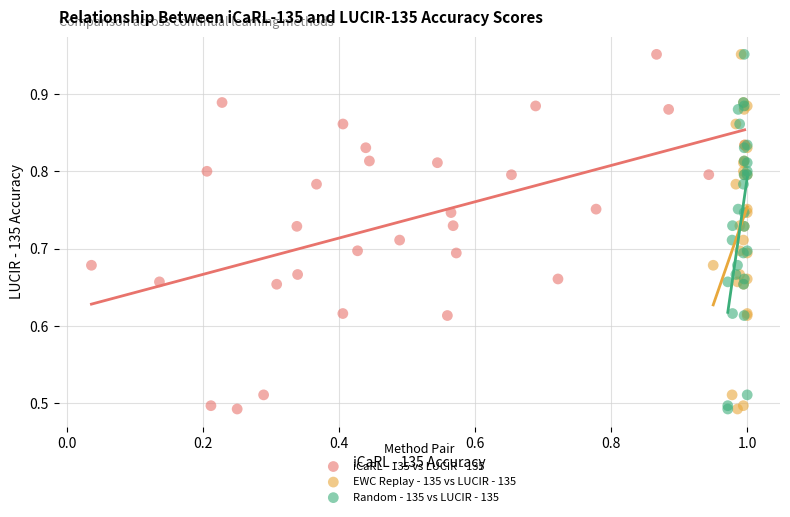

What are all the series names shown in the legend?

iCaRL - 135 vs LUCIR - 135, EWC Replay - 135 vs LUCIR - 135, Random - 135 vs LUCIR - 135